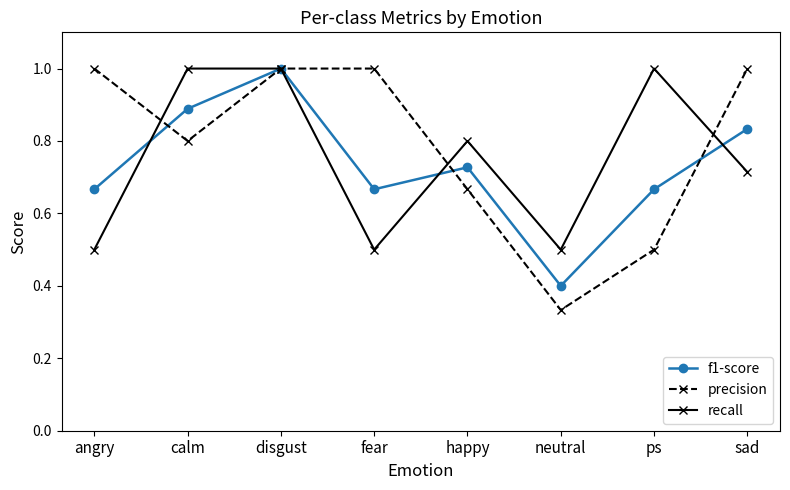

What position from the right is fear?

5